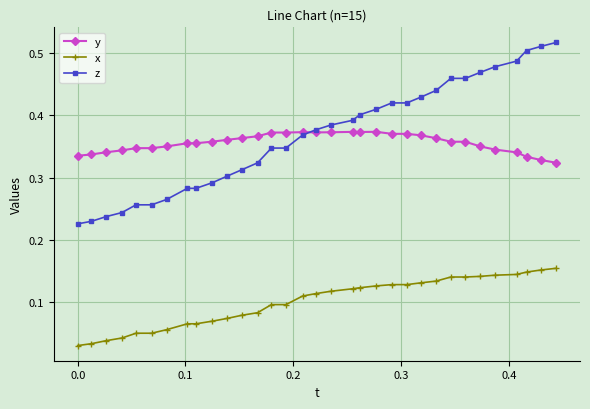

List the series in order of their peak value, lowest first.

x, y, z